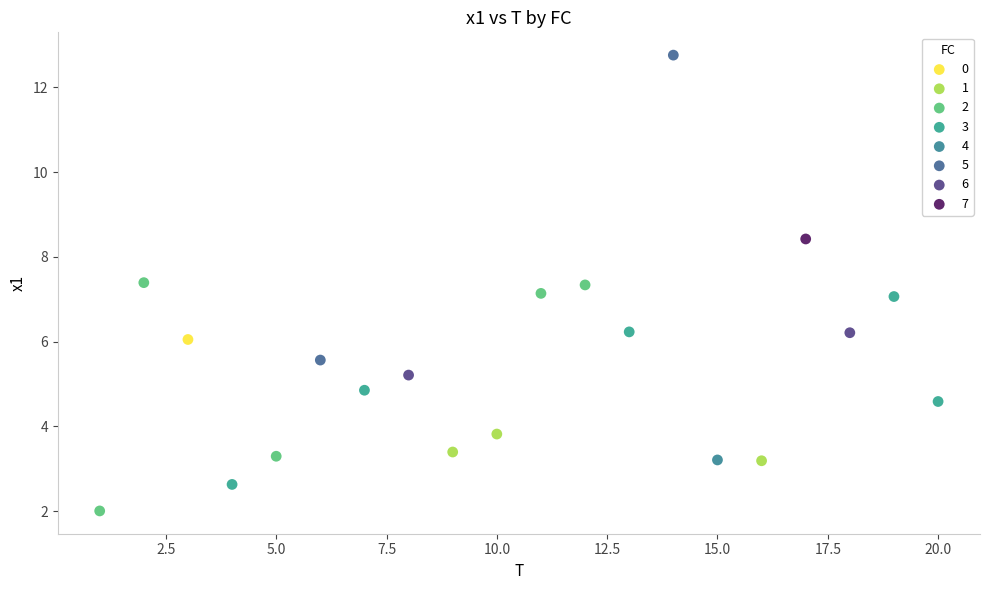

Which series contains the lowest Y value?

2